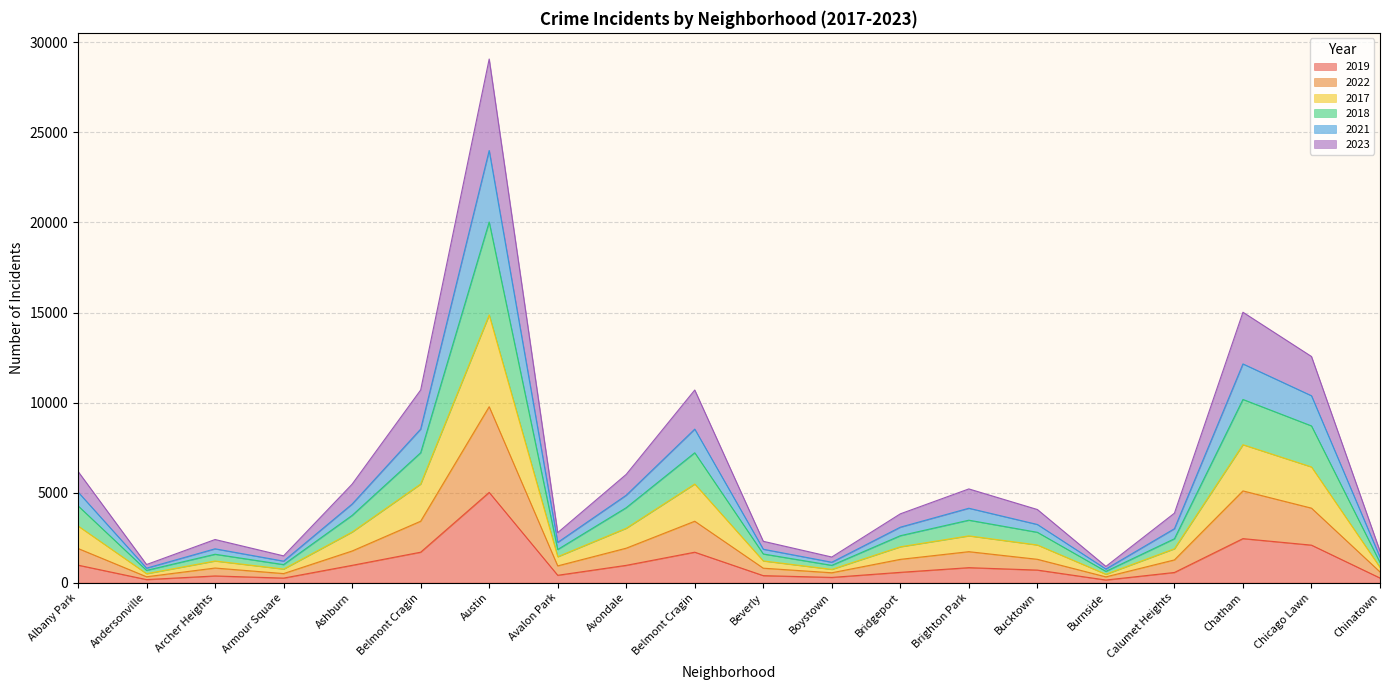

What is the difference between the highest and lowest values at Bridgeport?

3250